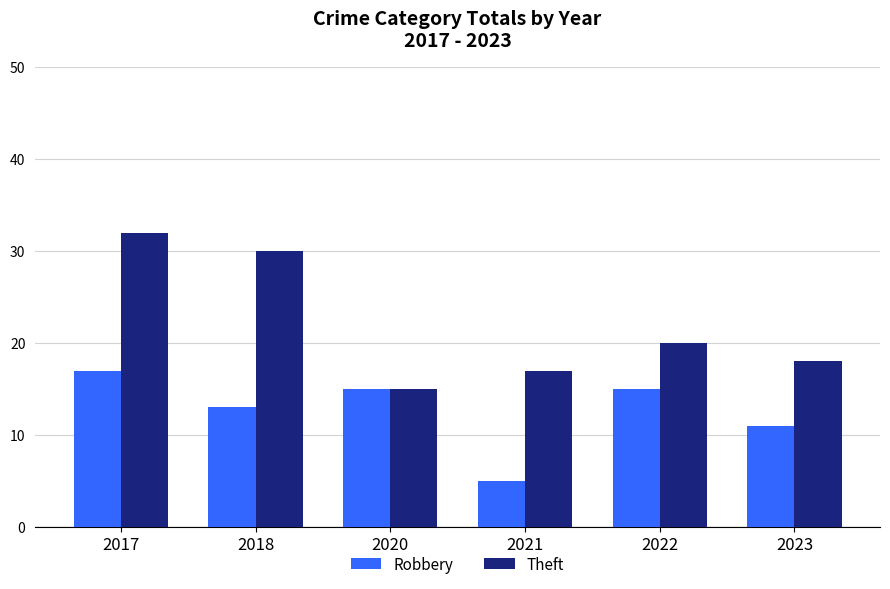

List the series in order of their peak value, lowest first.

Robbery, Theft